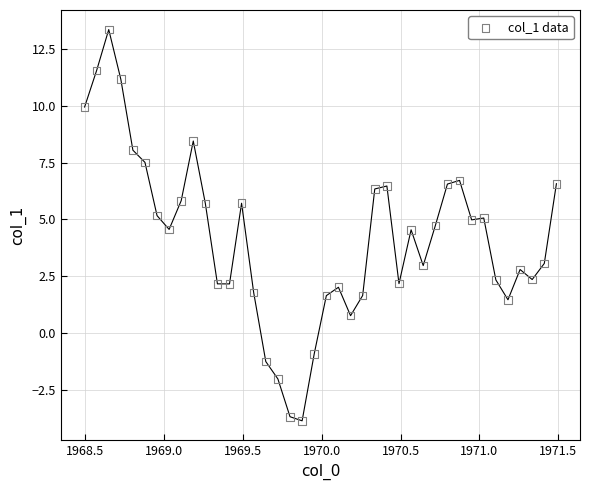

What is the range of X values (max minus min)?

3.0